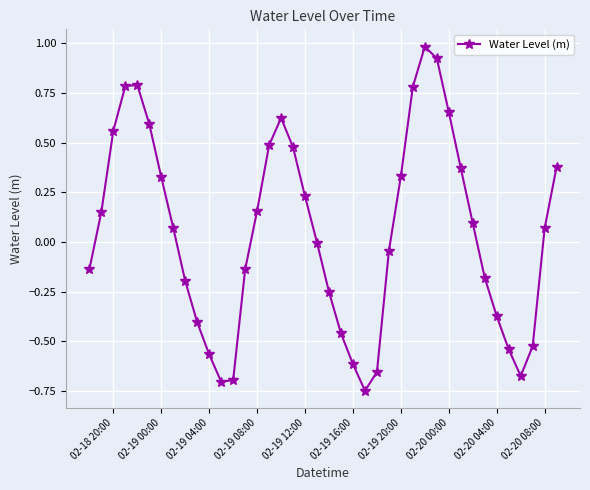

How many interior local valleys (lower than both neighbors) does the data have?

3